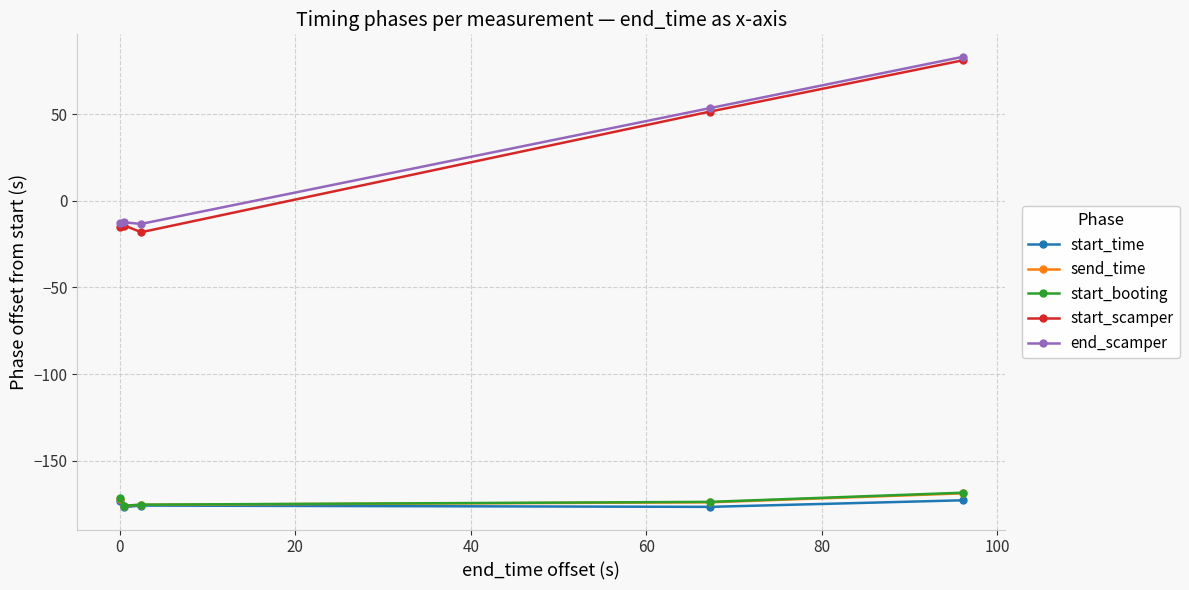

What is the value of the end_scamper point at the 4th from the left?

53.7